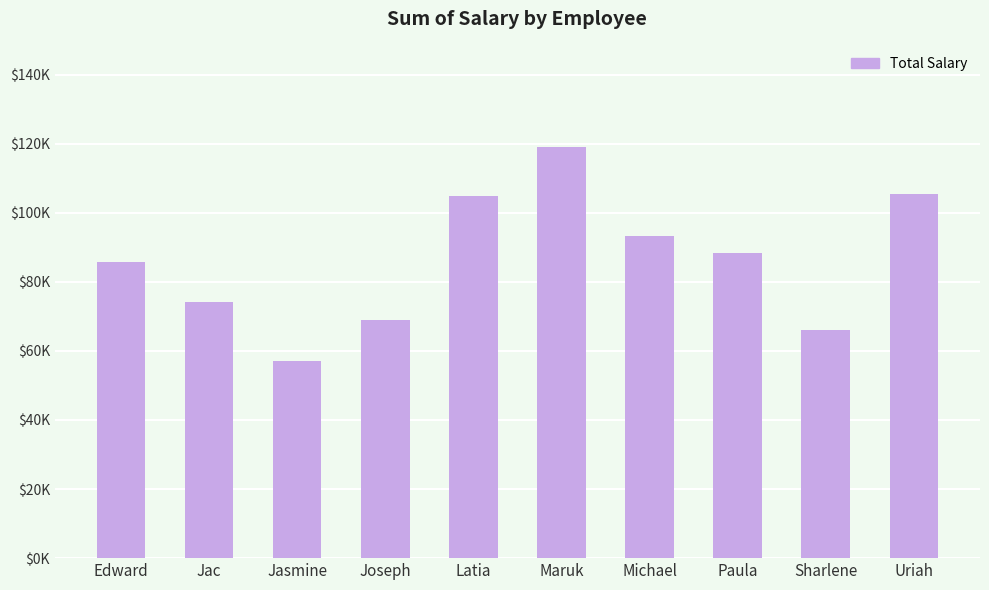

Reading left to right, extract all data points from this chart.

Edward=85879.2	Jac=74279.0	Jasmine=57002.0	Joseph=68980.5	Latia=104802.6	Maruk=118976.2	Michael=93128.3	Paula=88360.8	Sharlene=66017.2	Uriah=105468.7